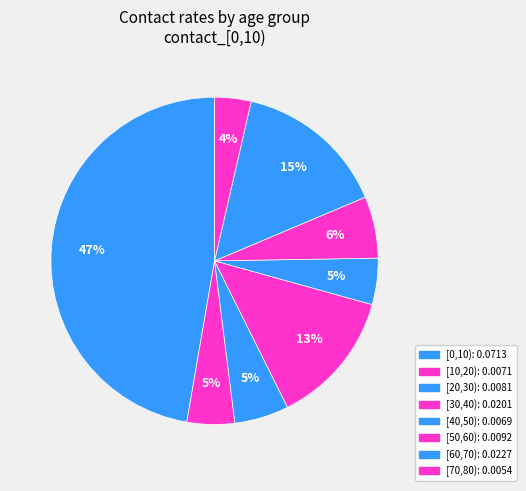

Count the number of slices in the pie.

8